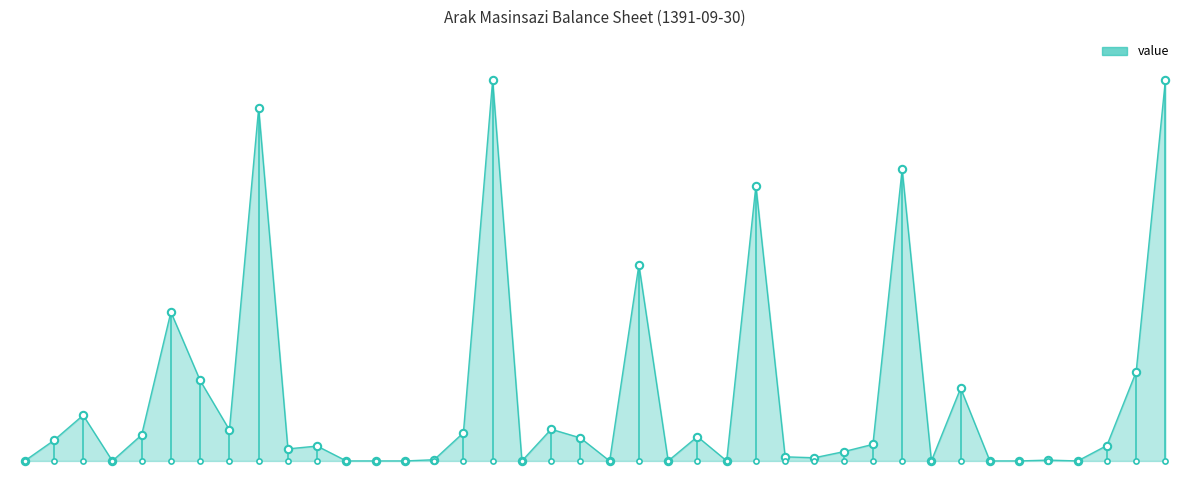

Between total_liabilities and liabilities, which is larger?

total_liabilities